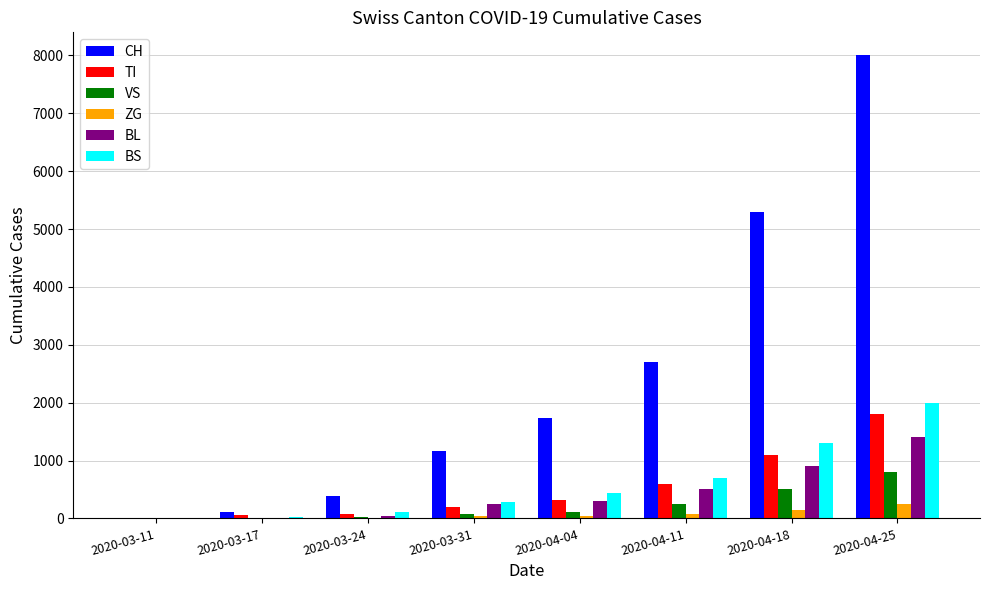

What is the greatest value displayed?

8000